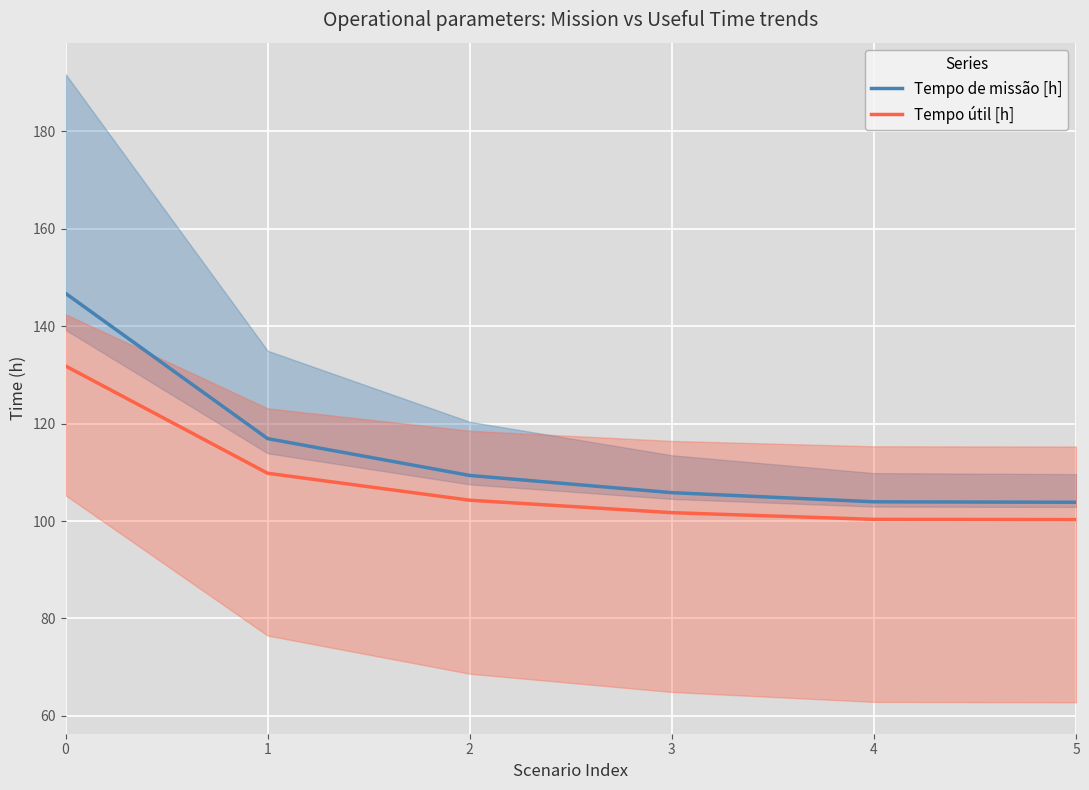

What value does the Tempo de missão [h] series have at 5?

103.8